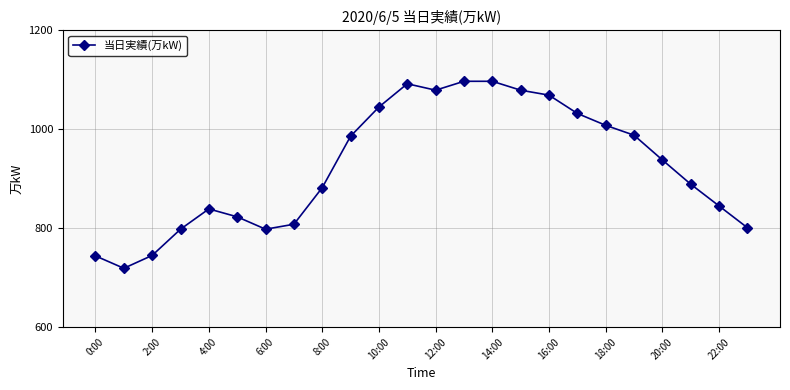

True or false: the data has more than 1 interior local peaks.

True